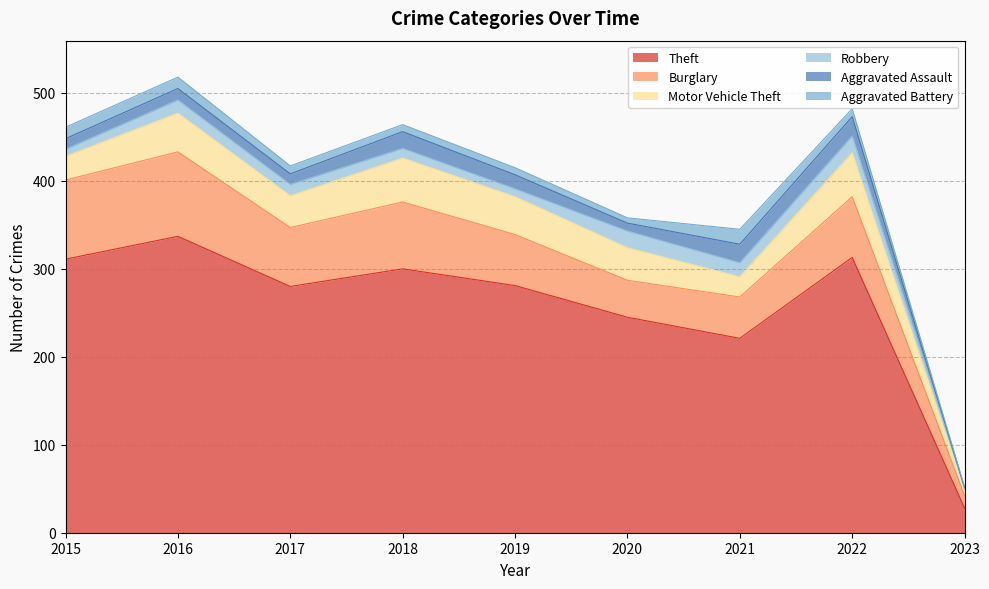

At how many categories does at least one series exceed 189?

8